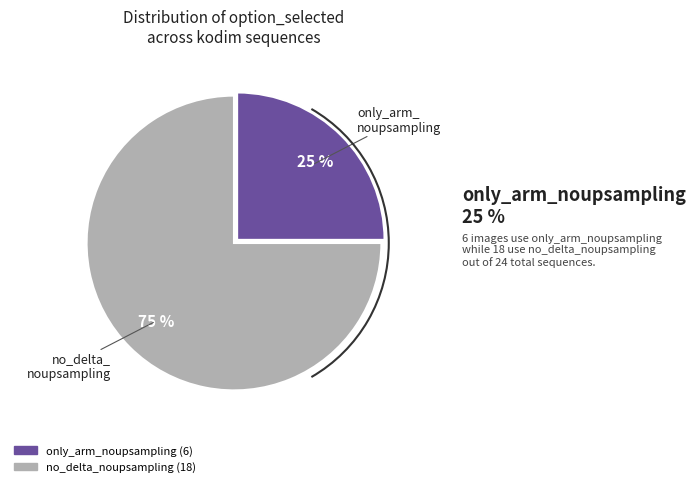

Which slice is the largest?

no_delta_noupsampling